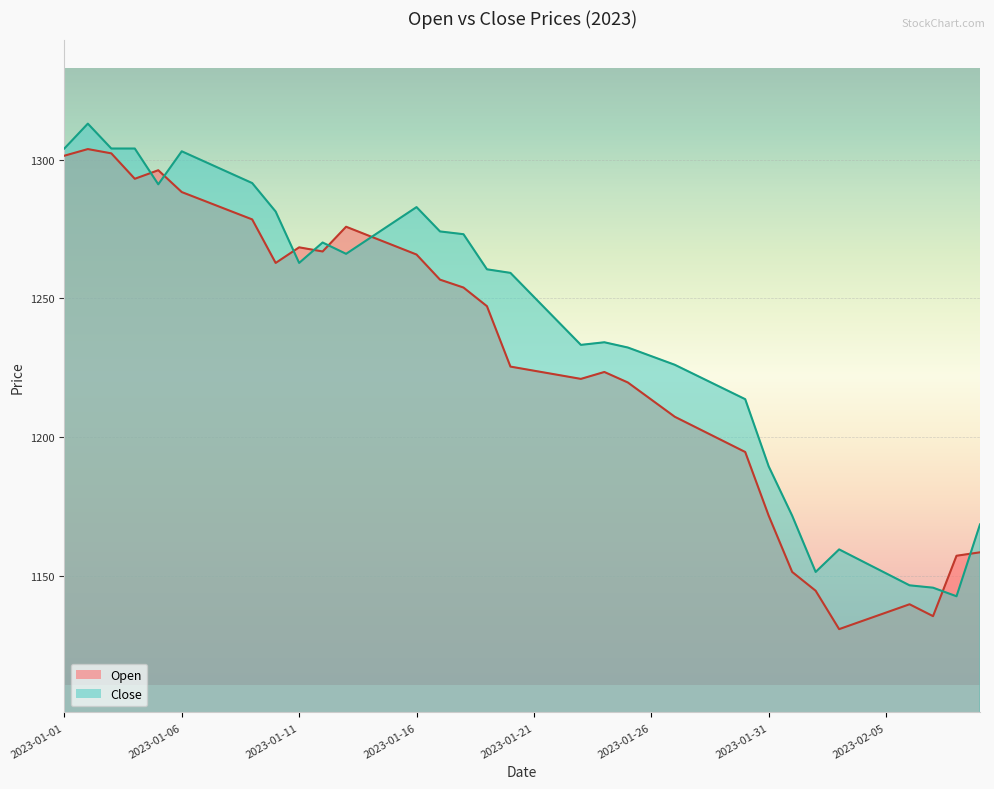

At 2023-01-30, list the series in order from largest to smallest.

Close, Open